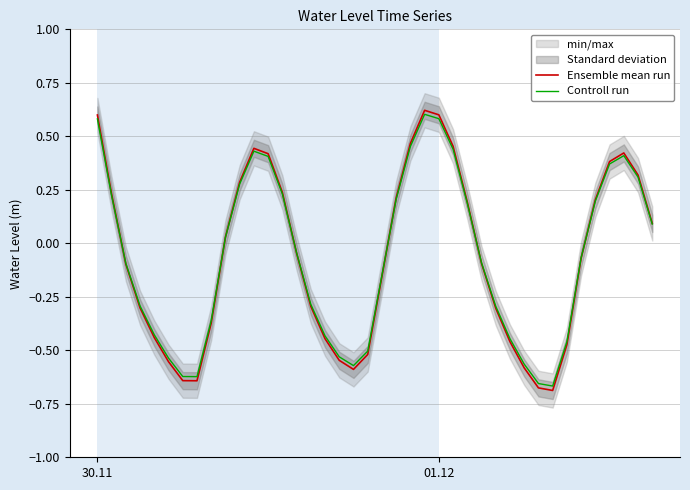

Does the chart display data point markers on the line(s)?

No